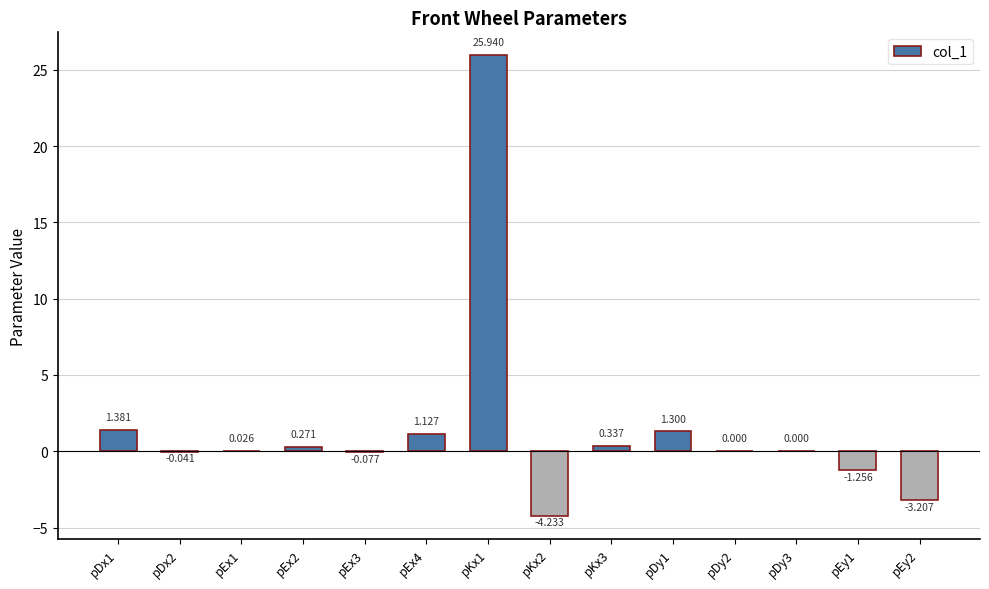

Reading left to right, what are all the values shown in this chart?

1.4	-0.0	0.0	0.3	-0.1	1.1	25.9	-4.2	0.3	1.3	0.0	0.0	-1.3	-3.2